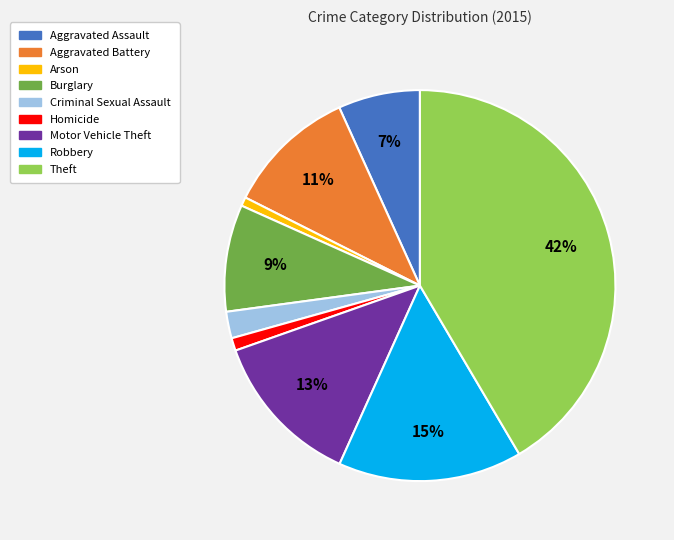

What percentage is the Aggravated Battery slice, to the nearest percent?

11%